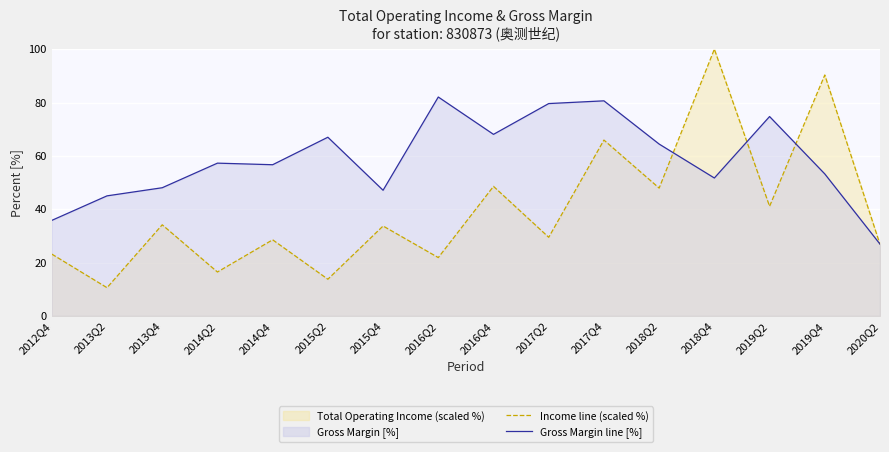

The value of Gross Margin line [%] at 2015Q4 is 79.7. True or false?

False